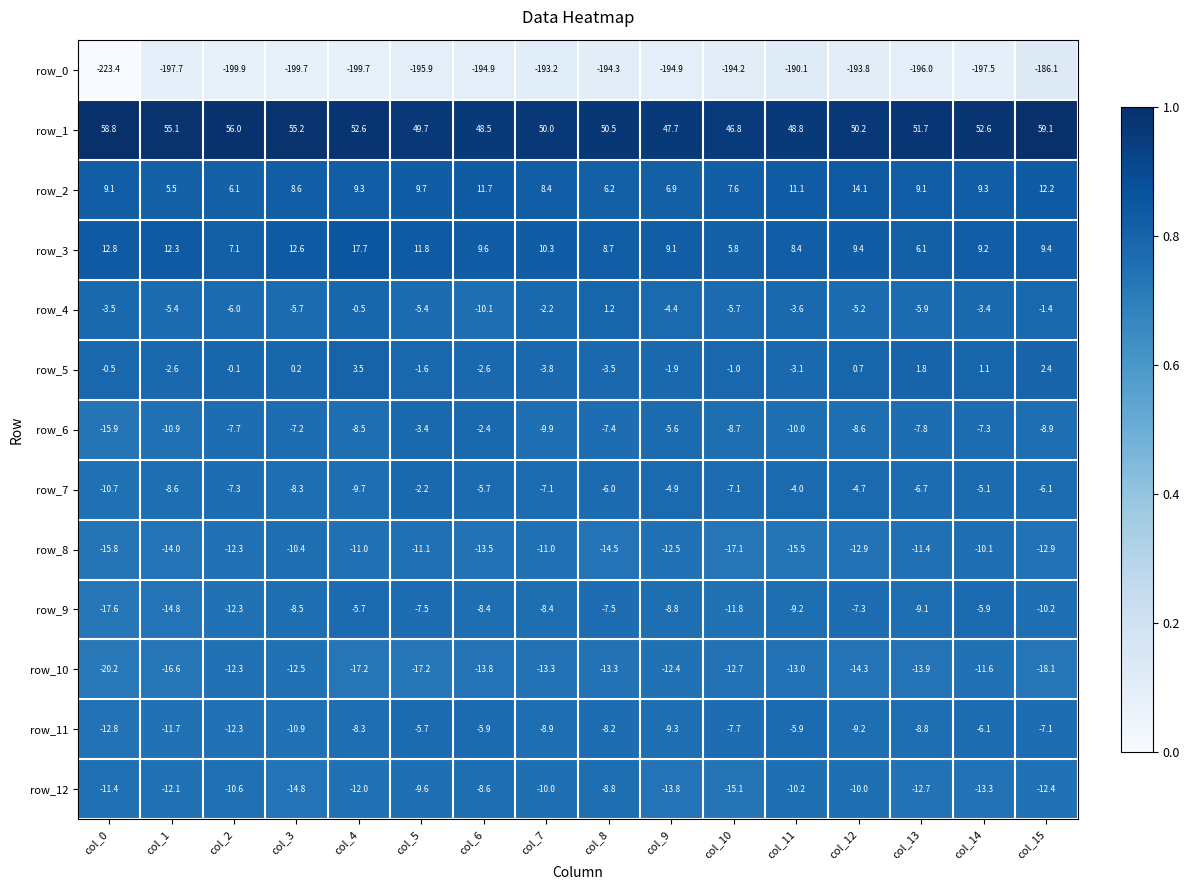

What is the highest value of the row_4 series?

1.2